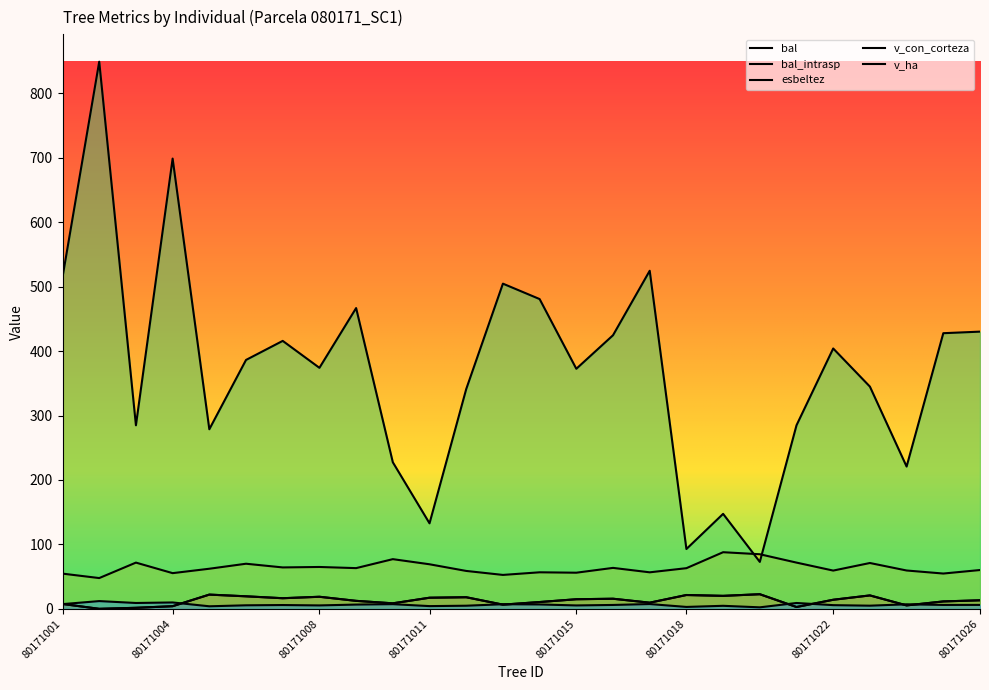

What is the approximate value of bal_intrasp at 80171018?

21.4